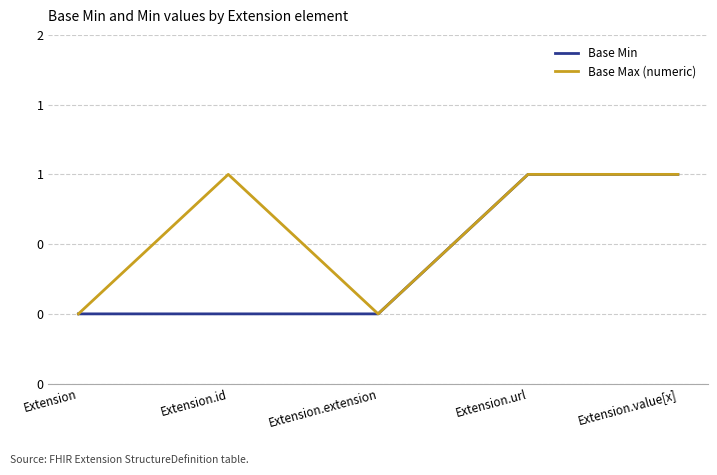

True or false: Base Min and Base Max (numeric) intersect in this chart.

False